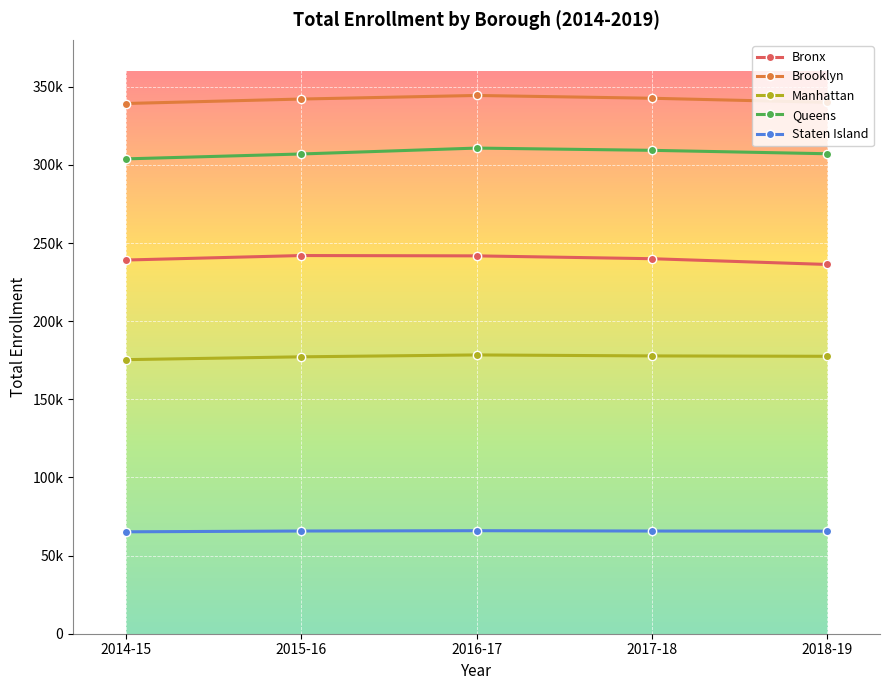

Reading right to left, what are all the values shown in this chart?

Bronx: 236267	239955	241776	241986	239110
Brooklyn: 339985	342622	344408	342119	339267
Manhattan: 177512	177752	178383	177179	175366
Queens: 307114	309302	310741	306965	303836
Staten Island: 65623	65703	65924	65714	65204